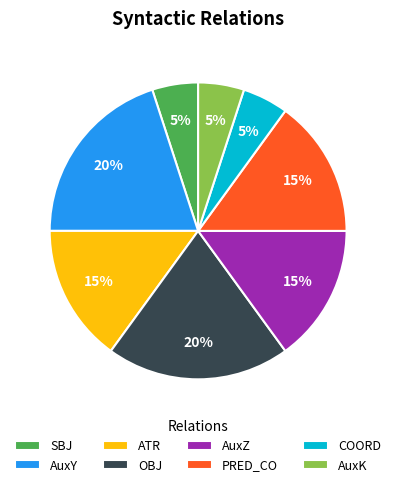

Is AuxK the majority of the pie?

No